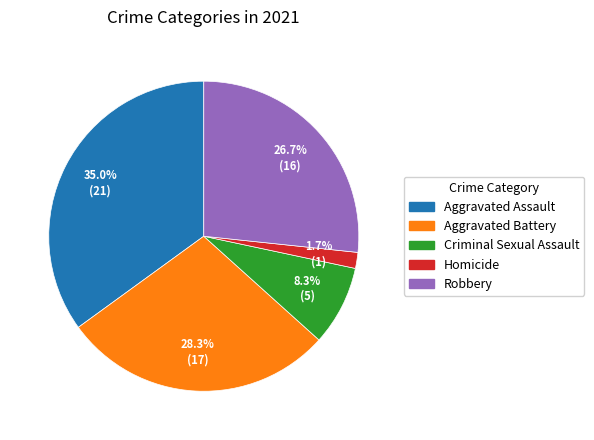

Rank the categories by value from lowest to highest.

Homicide, Criminal Sexual Assault, Robbery, Aggravated Battery, Aggravated Assault